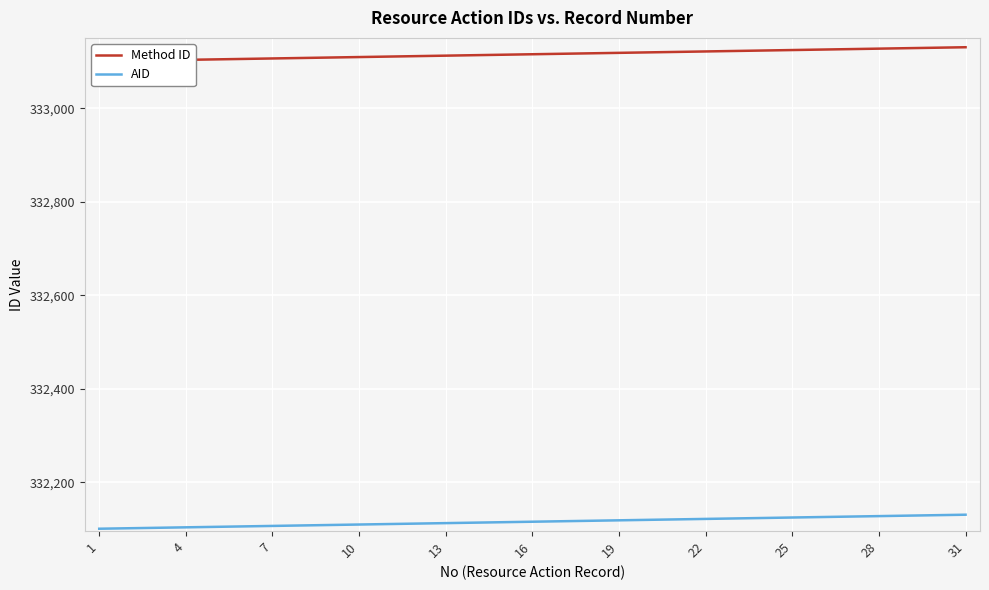

Is it true that Method ID equals 598309 at 22?

False